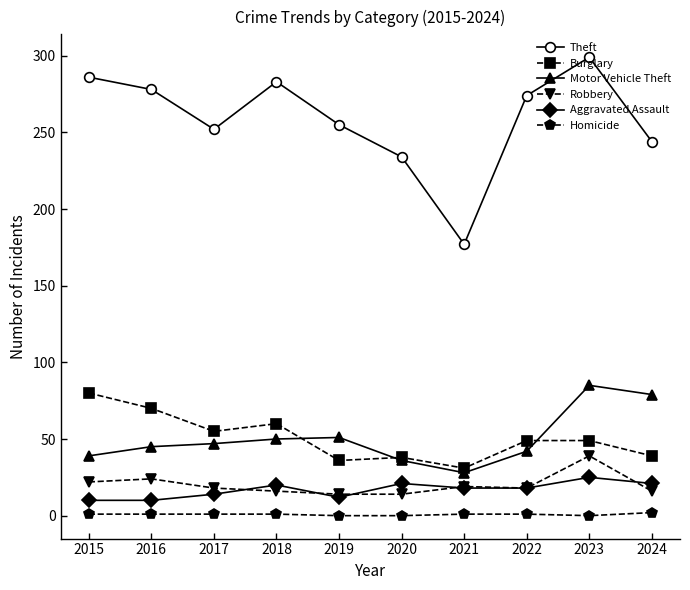

What is the total value across all series at 2017?

387